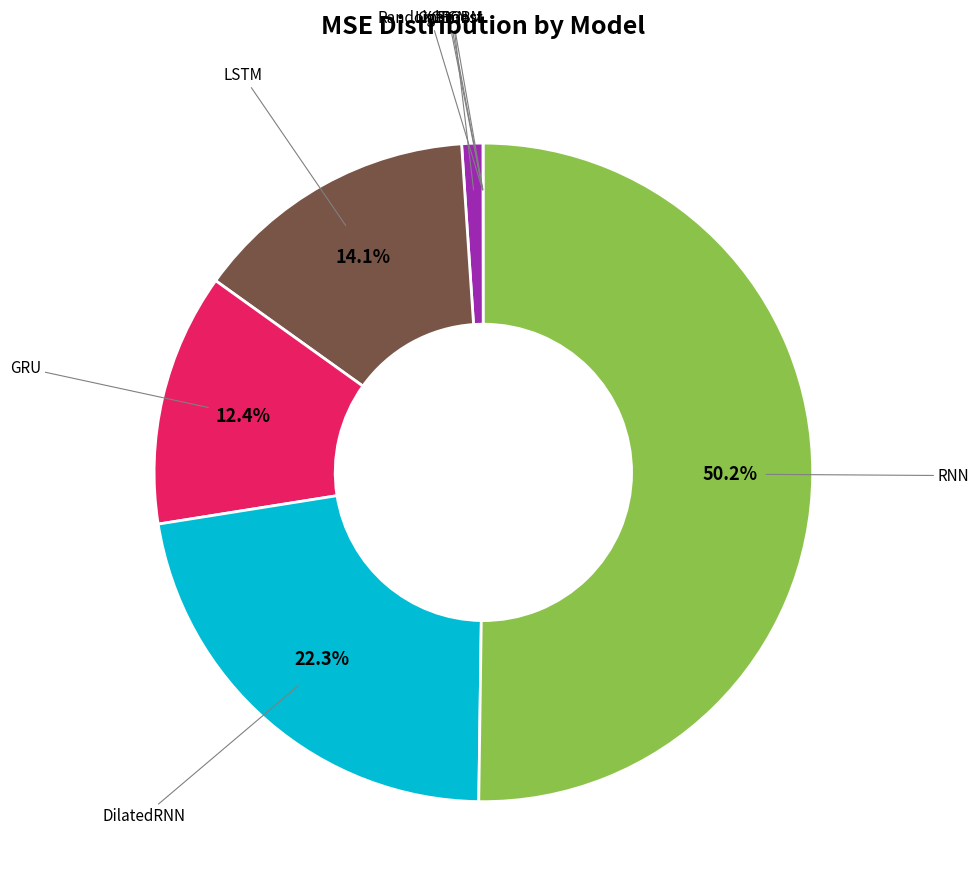

Rank the categories by value from highest to lowest.

RNN, DilatedRNN, LSTM, GRU, TCN, CatBoost, LightGBM, RandomForest, XGBoost